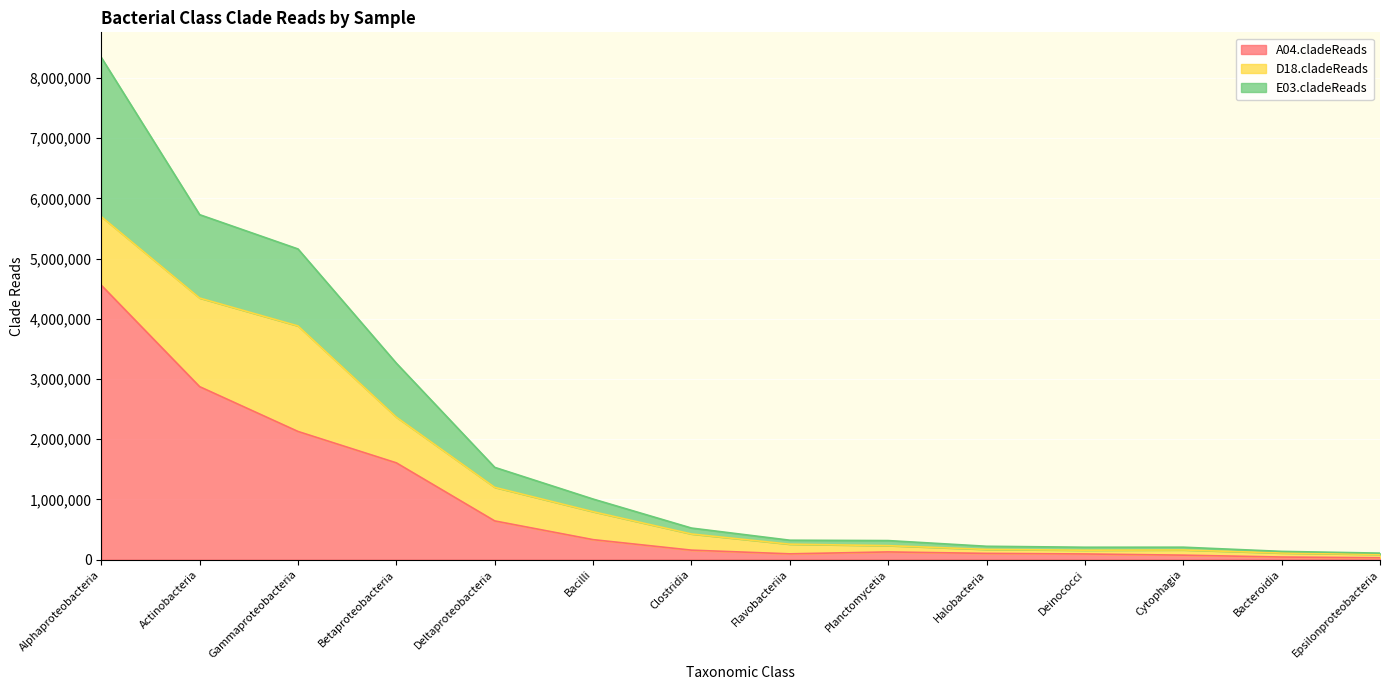

What is the label of the 8th point from the right?

Clostridia